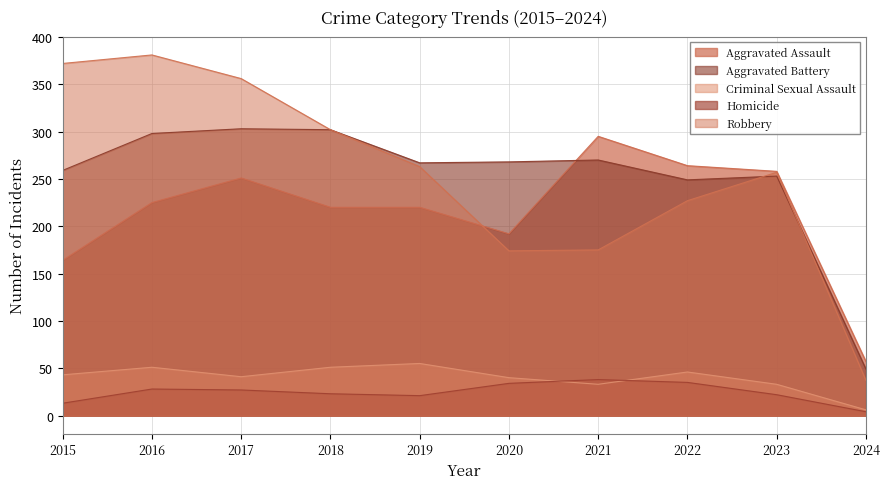

True or false: Aggravated Battery and Aggravated Assault intersect in this chart.

True